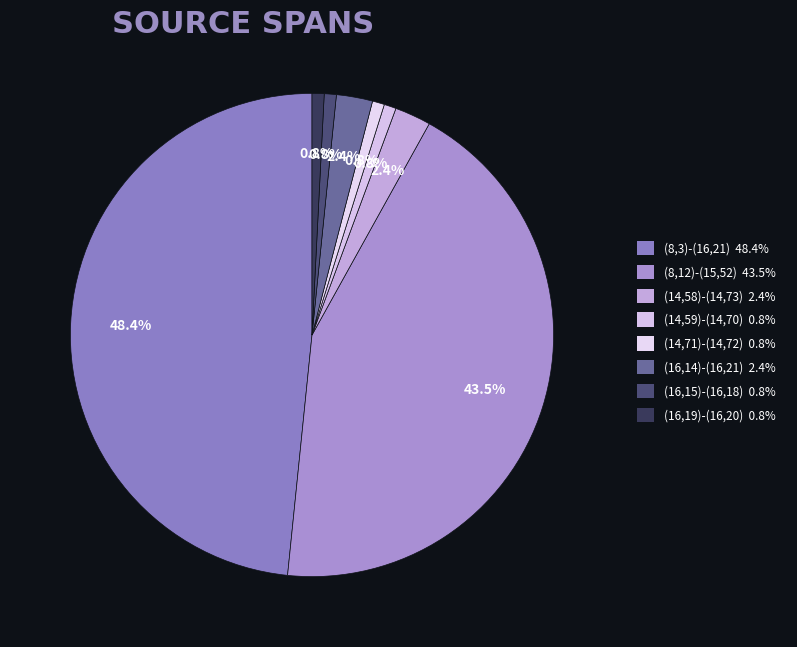

What is the change in value from (8,3)-(16,21) to (14,59)-(14,70)?

-59